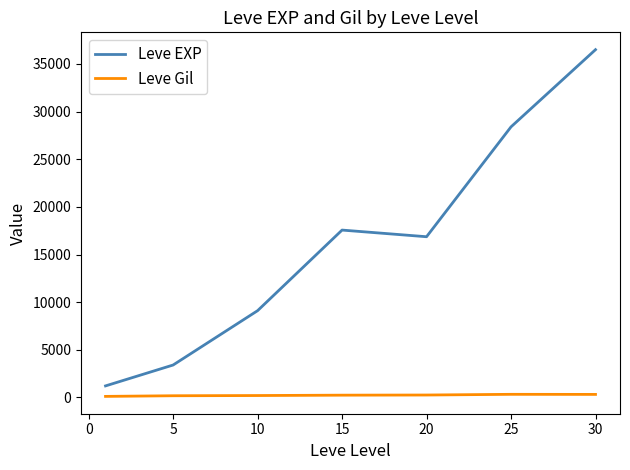

Which series has the largest total across all categories?

Leve EXP